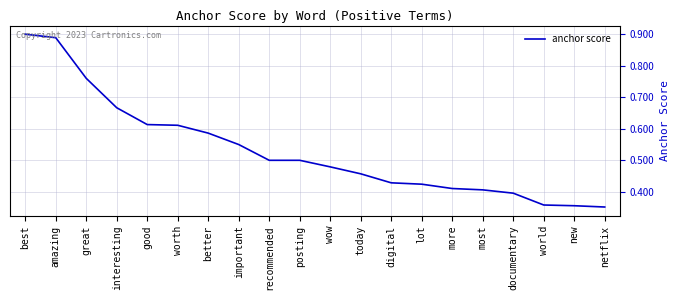

What position from the left is posting?

10